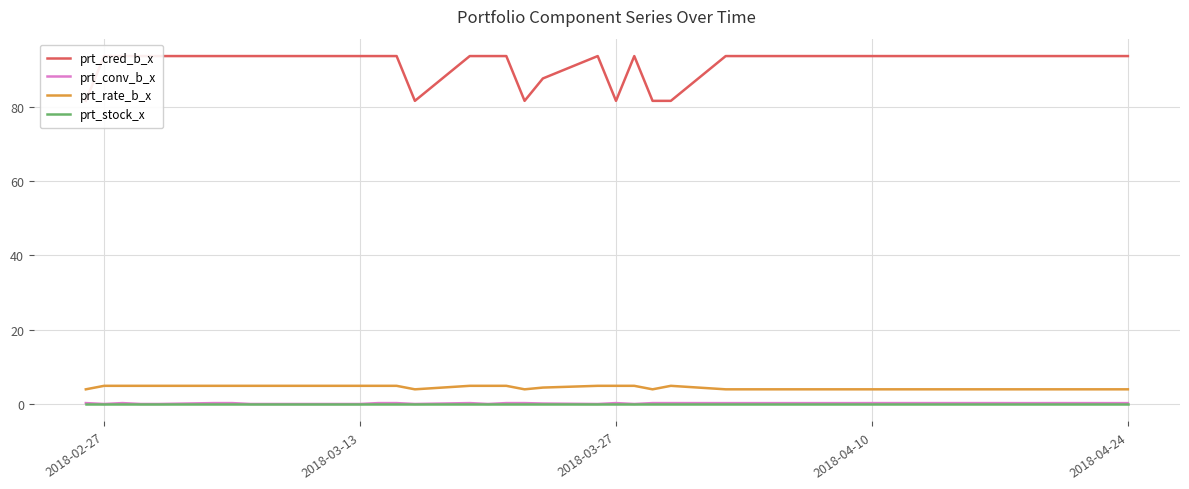

True or false: prt_rate_b_x and prt_stock_x cross at least once.

False